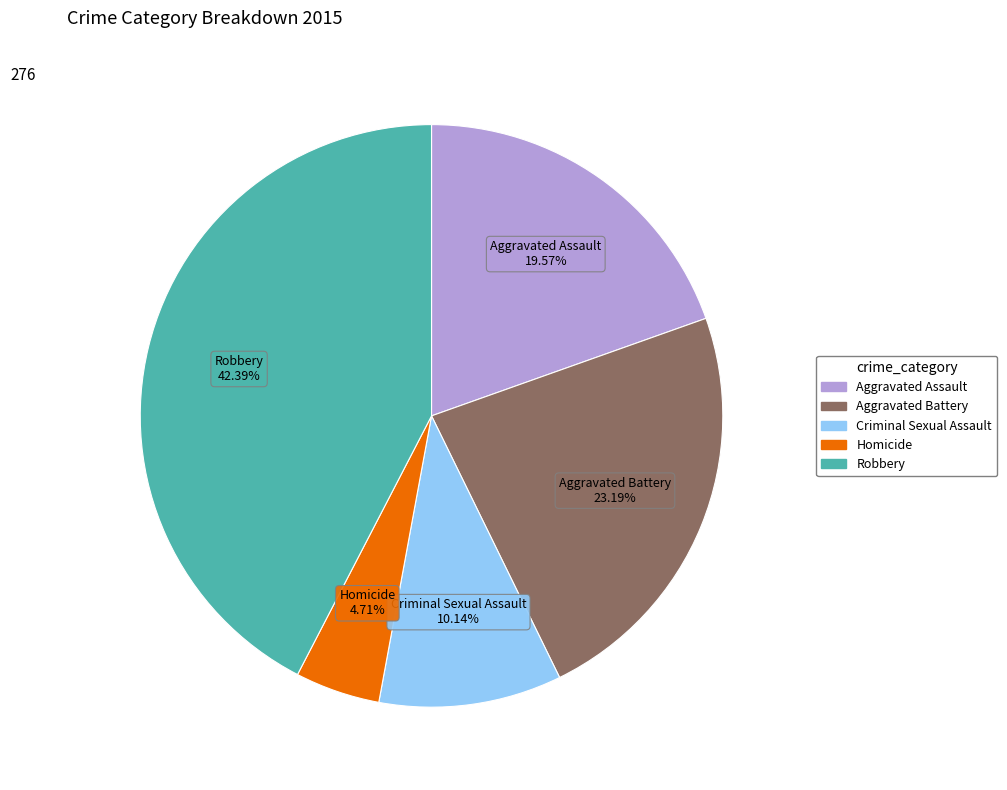

What percentage is the Aggravated Battery slice, to the nearest percent?

23%